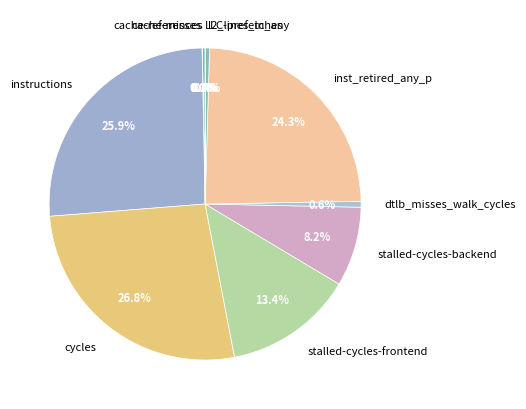

Combined, what portion of the pie is cache-references and dtlb_misses_walk_cycles?

0.9%